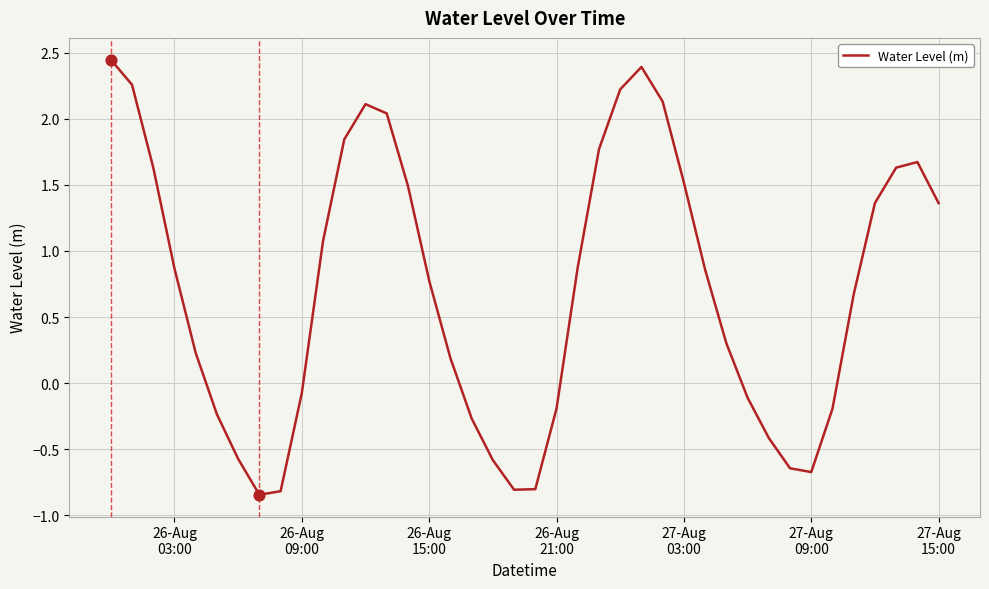

What is the difference between the maximum and minimum values?

3.3